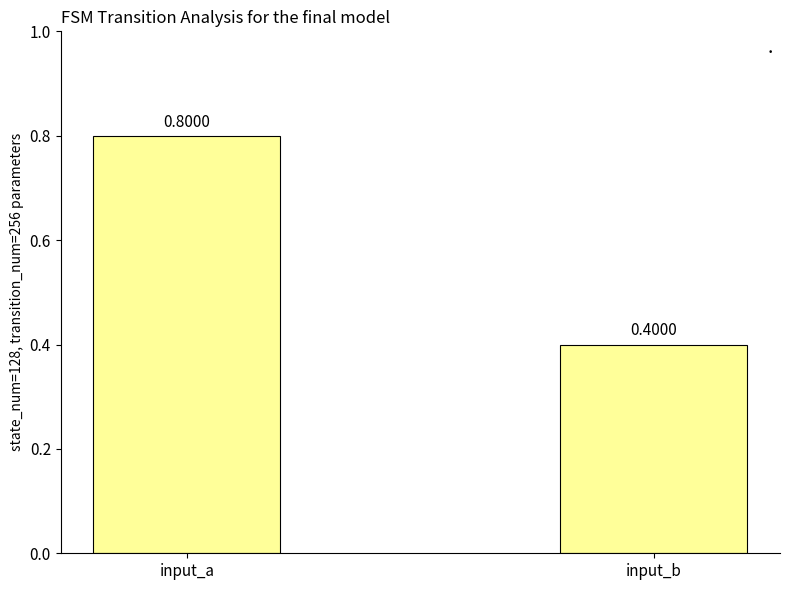

The value at input_a is 0.8. True or false?

True